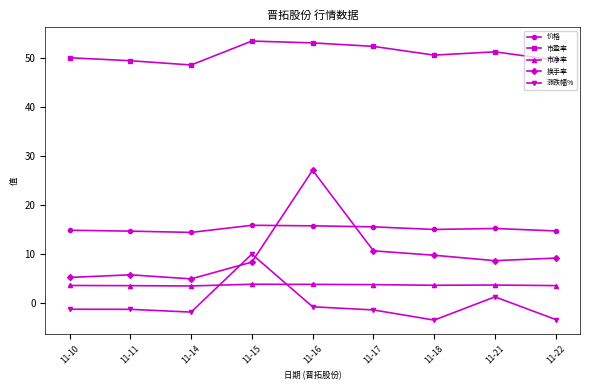

What are all the series names shown in the legend?

价格, 市盈率, 市净率, 换手率, 涨跌幅%